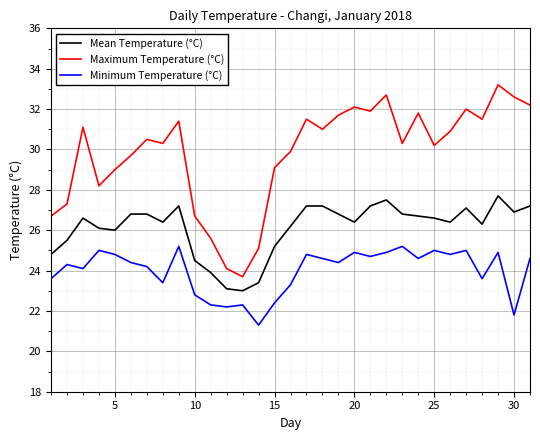

True or false: Mean Temperature (°C) and Maximum Temperature (°C) cross at least once.

False